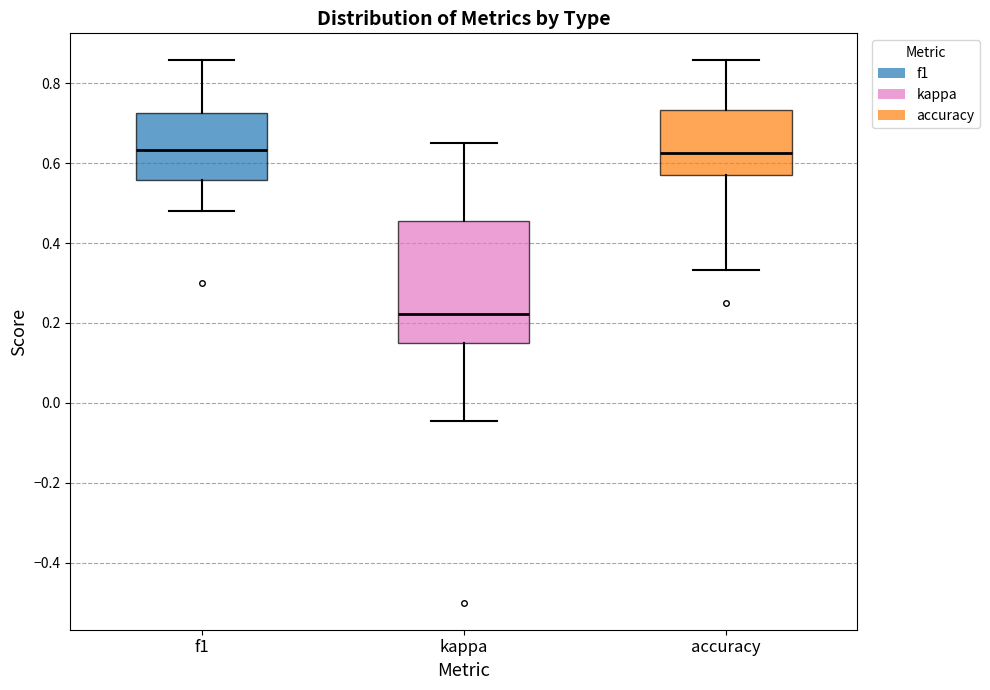

Comparing the boxes themselves (not the whiskers), which one is the tallest?

kappa